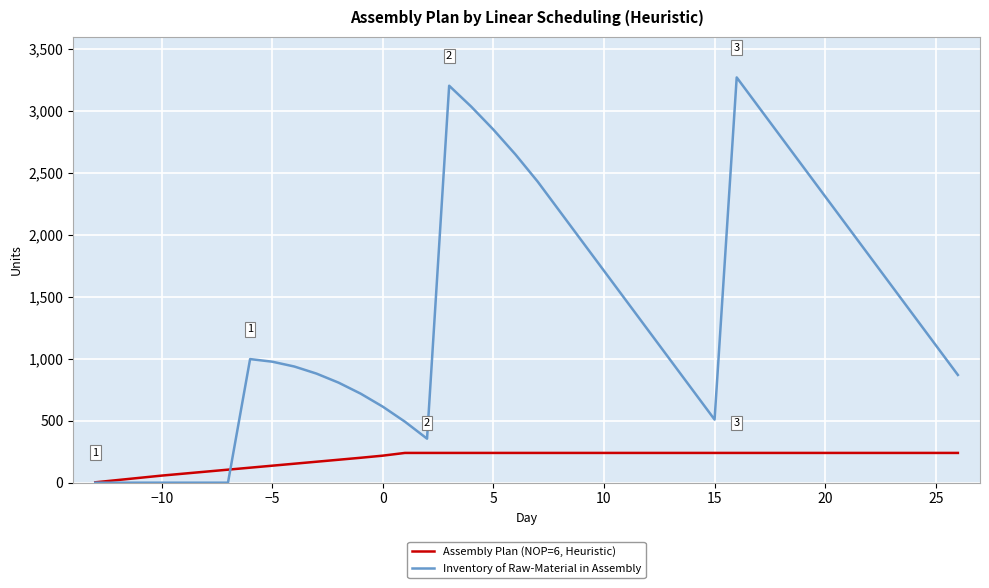

Which series has the widest spread of values?

Inventory of Raw-Material in Assembly